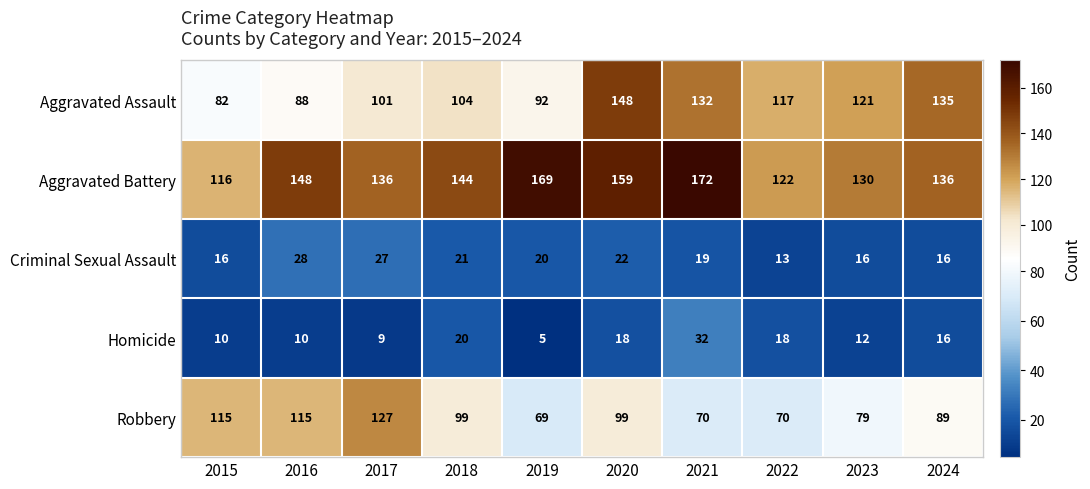

Which series changed the most between 2017 and 2022?

Robbery